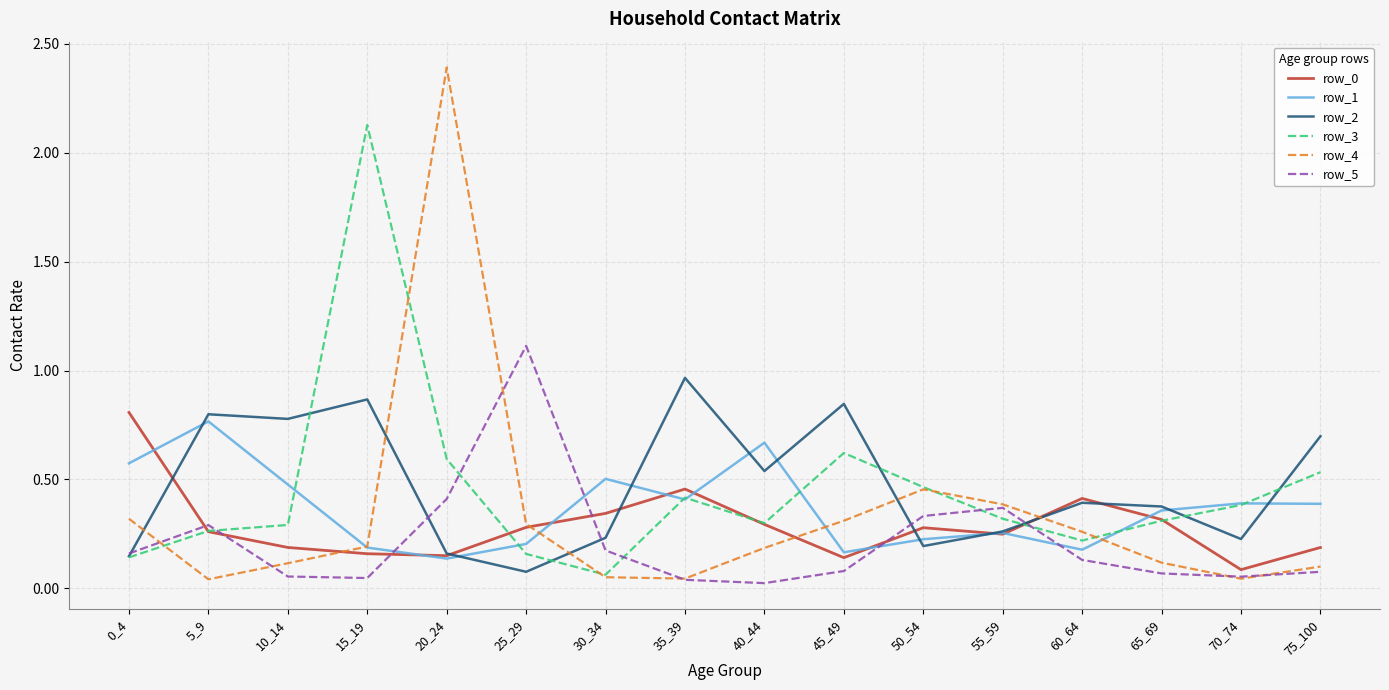

Which series has the largest range (max minus min)?

row_4